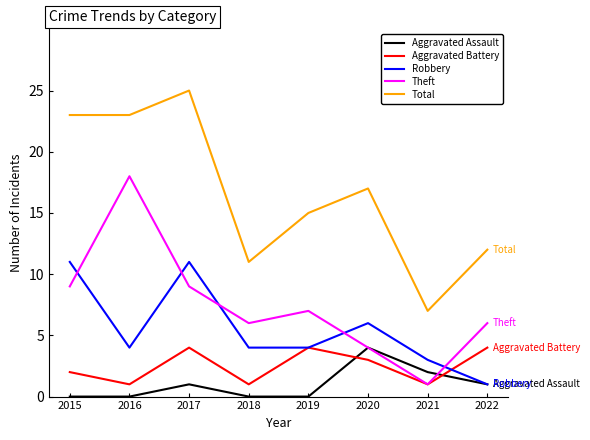

Reading left to right, list all the values displayed in this chart.

Aggravated Assault: 0	0	1	0	0	4	2	1
Aggravated Battery: 2	1	4	1	4	3	1	4
Robbery: 11	4	11	4	4	6	3	1
Theft: 9	18	9	6	7	4	1	6
Total: 23	23	25	11	15	17	7	12